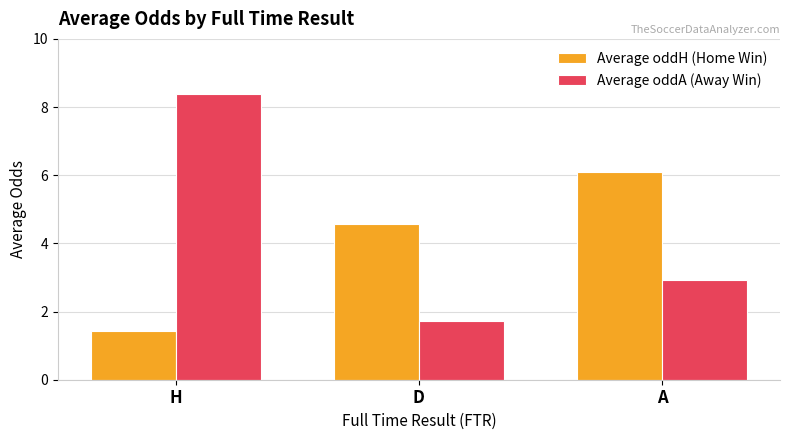

What are all the series names shown in the legend?

Average oddH (Home Win), Average oddA (Away Win)